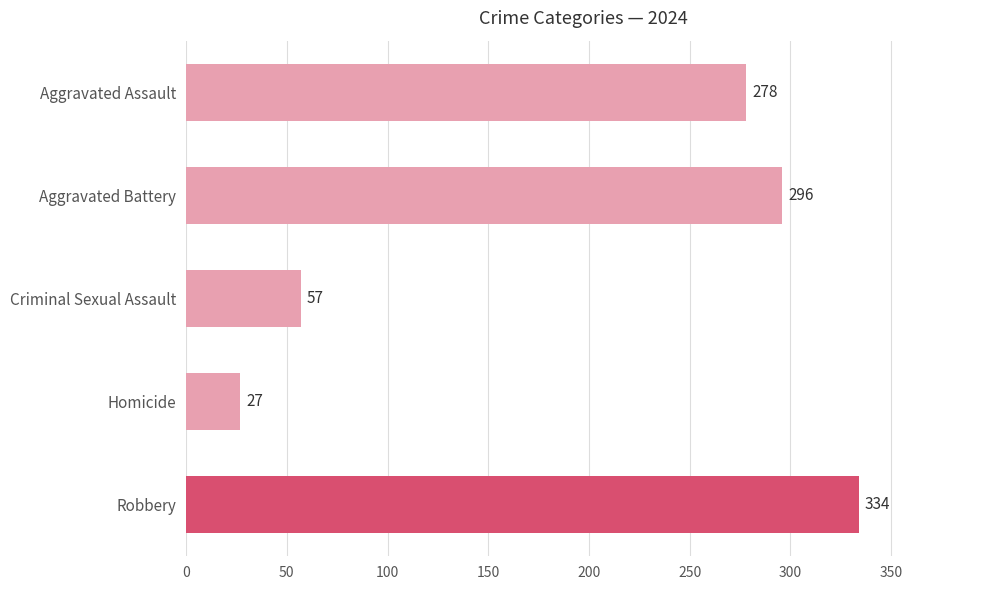

How many series are shown in this chart?

1